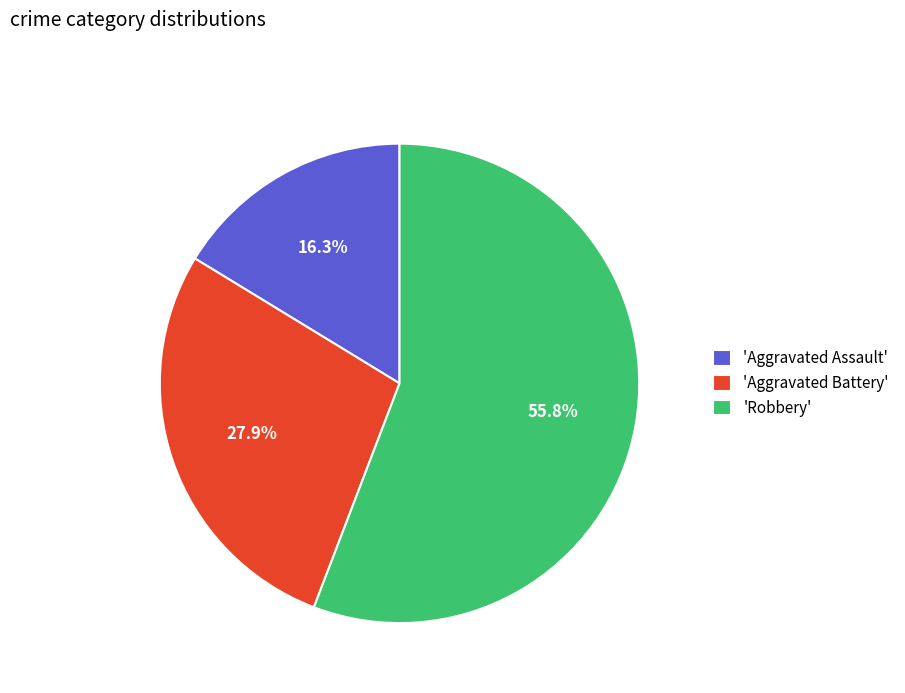

Which slice represents more than half of the pie?

'Robbery'